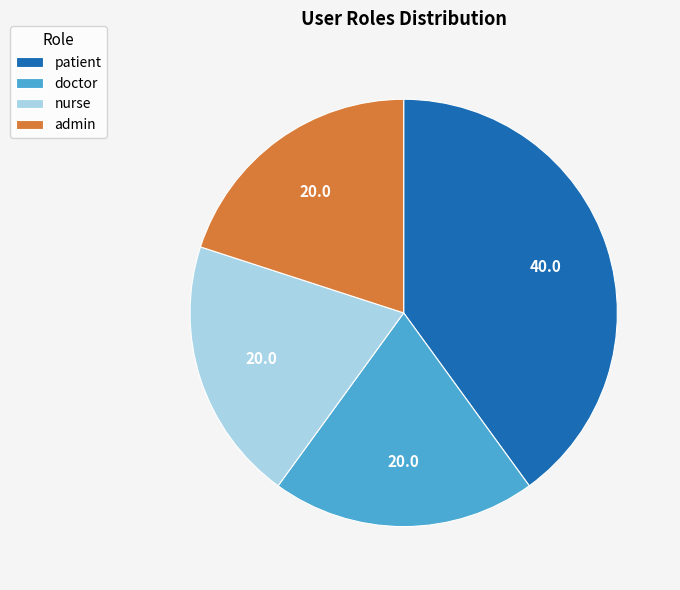

Do doctor and patient together represent more than half of the pie?

Yes